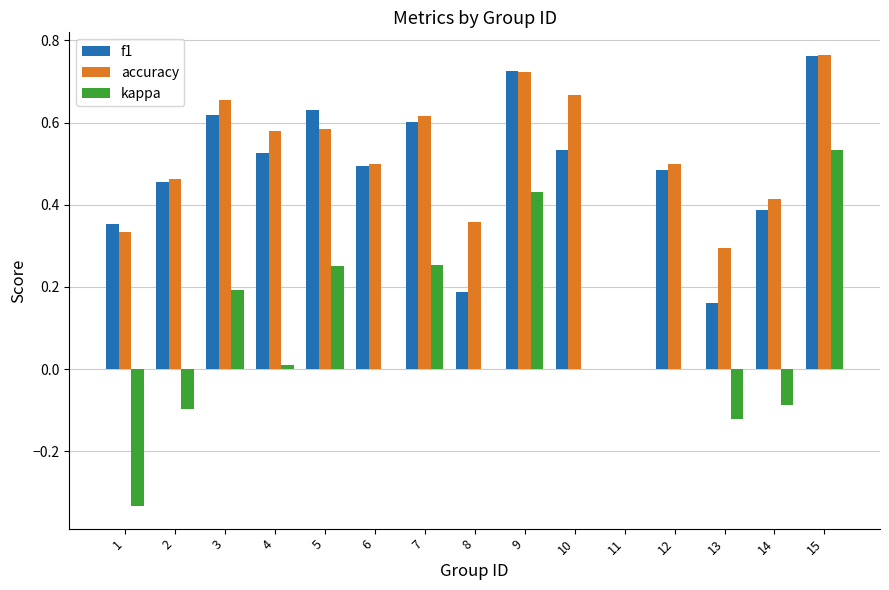

The kappa series shows 0.0 at 6. True or false?

True